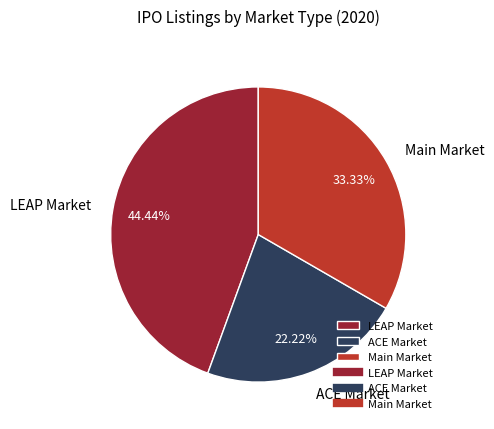

To the nearest percent, what portion does Main Market represent?

33%